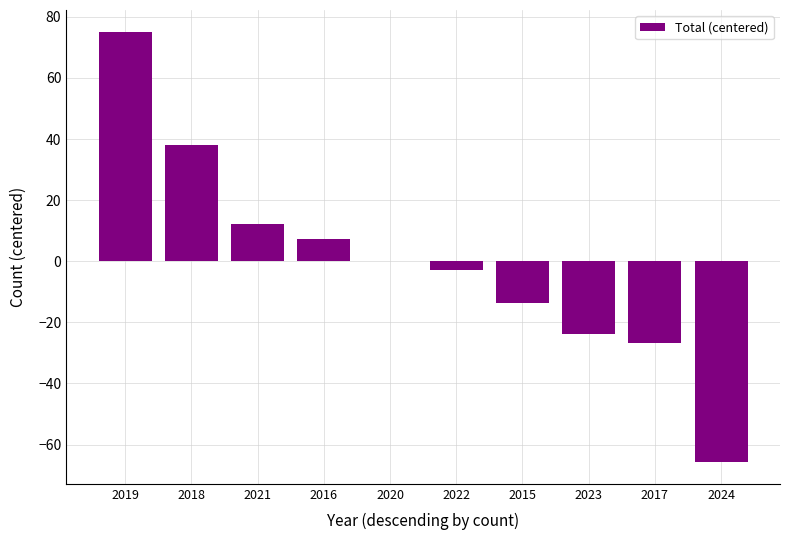

What is the maximum value shown in the chart?

75.2